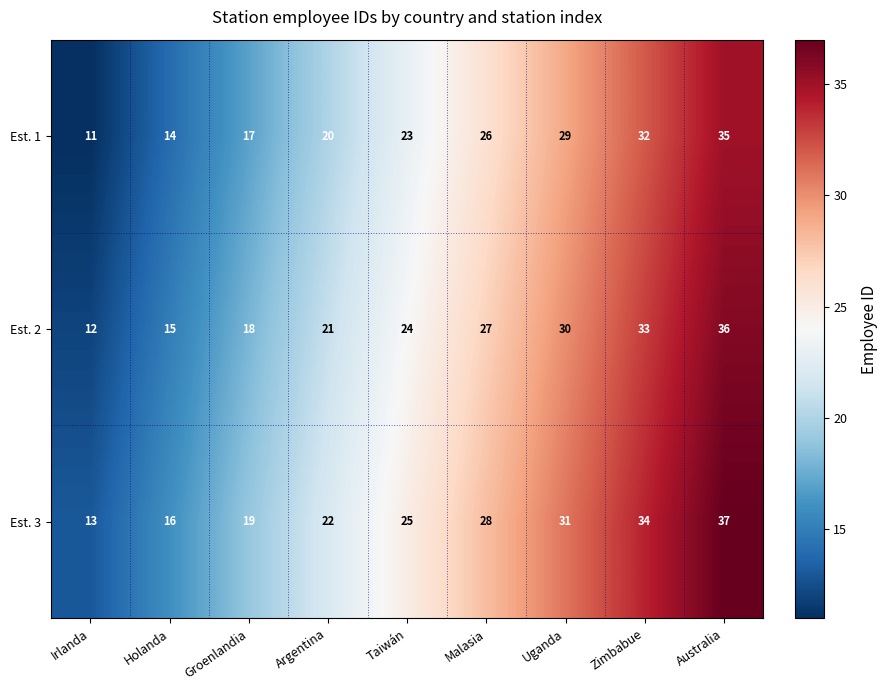

What is the average value of the Est. 3 series?

25